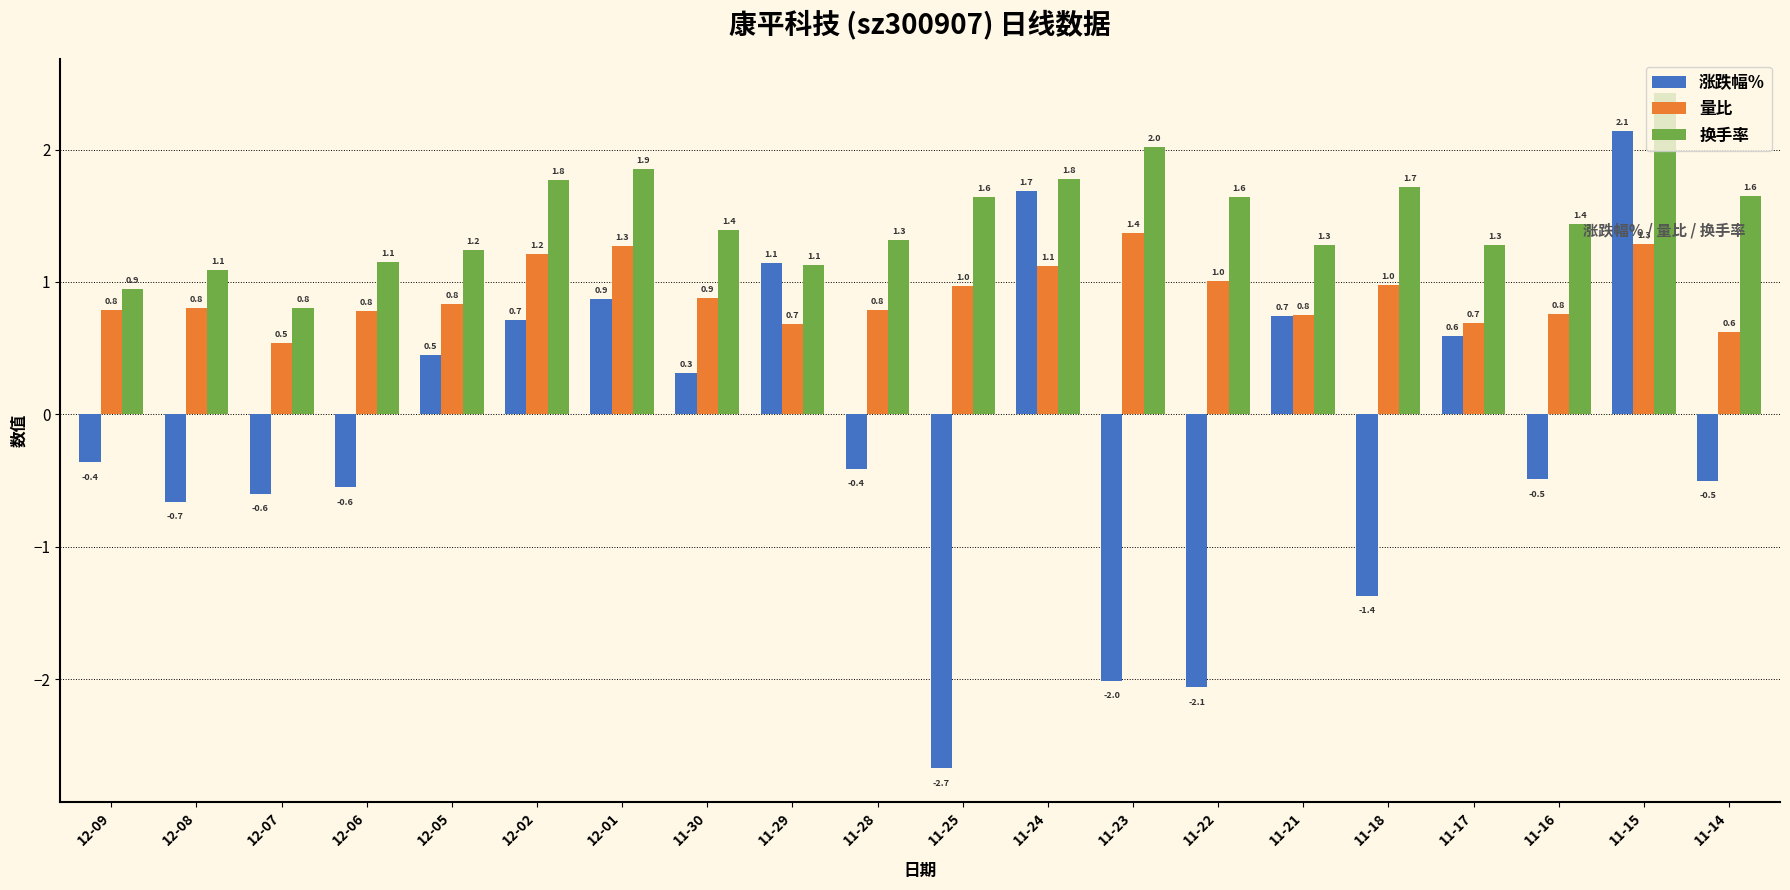

Count the number of categories in the chart.

20